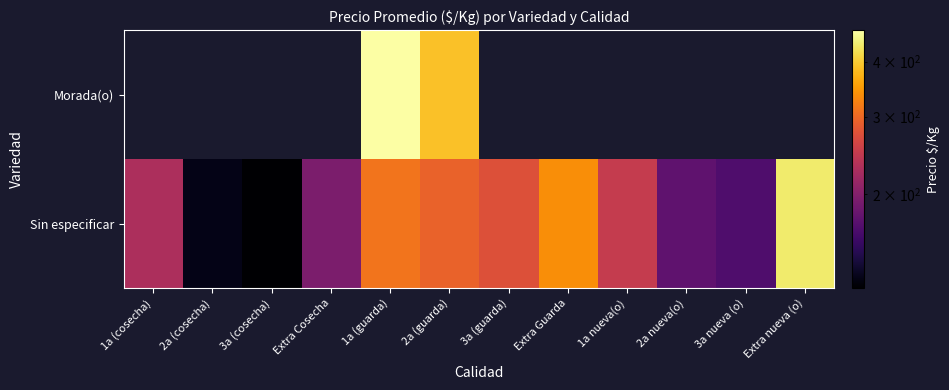

Which series has the widest spread of values?

Sin especificar